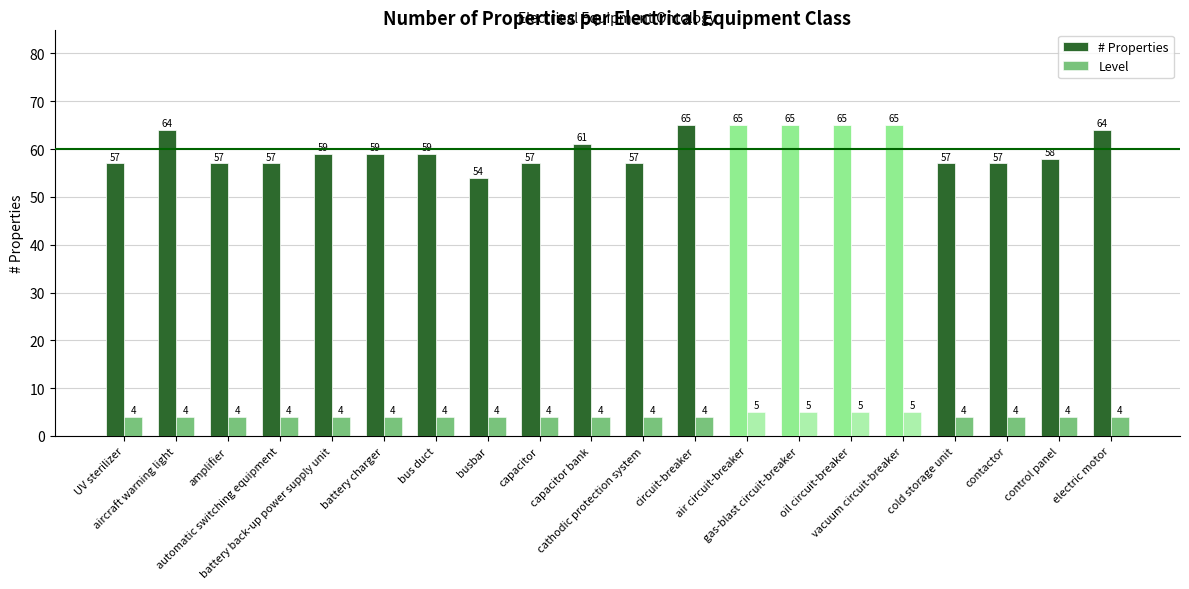

Which series has the largest range (max minus min)?

# Properties